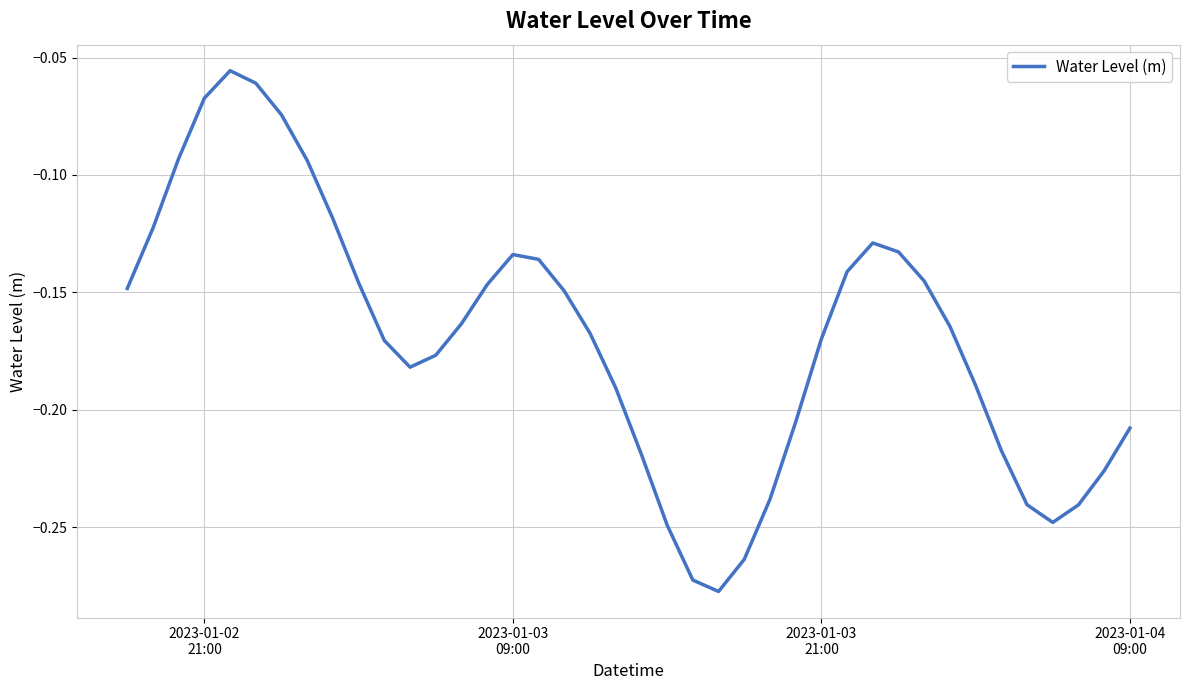

How many points are higher than both their immediate neighbors (excluding endpoints)?

3